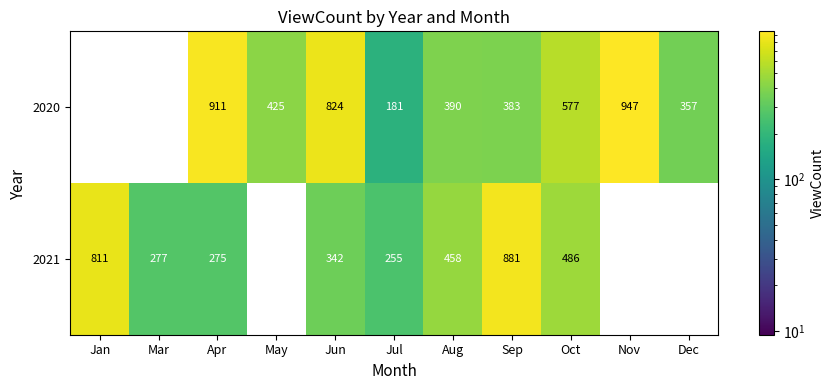

Where does the 2021 series first go above 277?

Jan